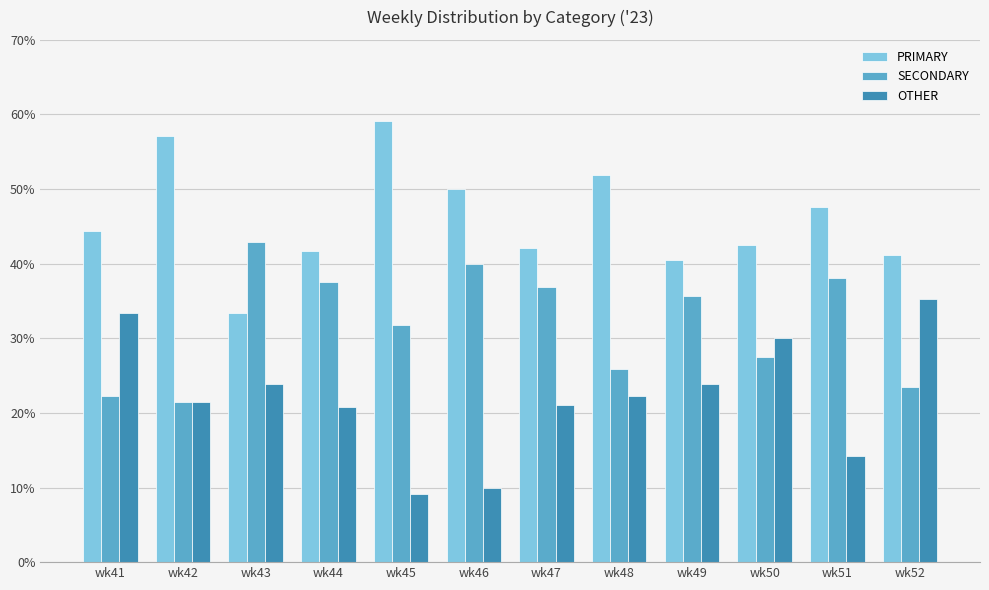

What are all the series names shown in the legend?

PRIMARY, SECONDARY, OTHER